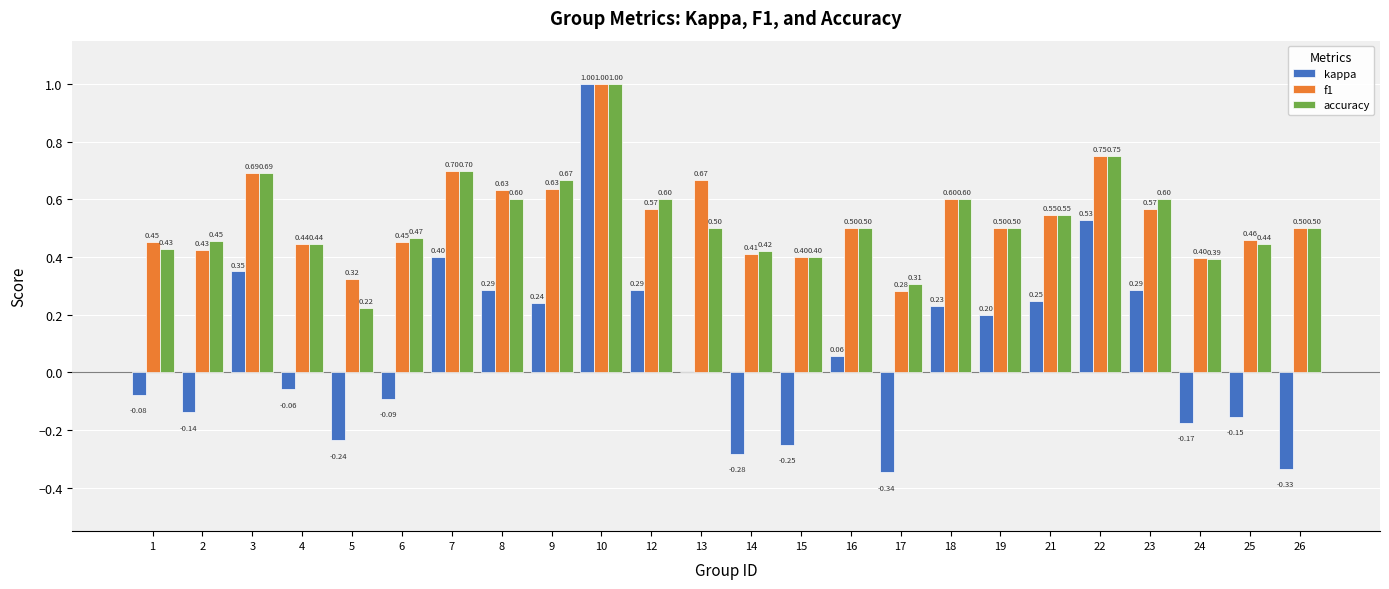

What are all the series names shown in the legend?

kappa, f1, accuracy